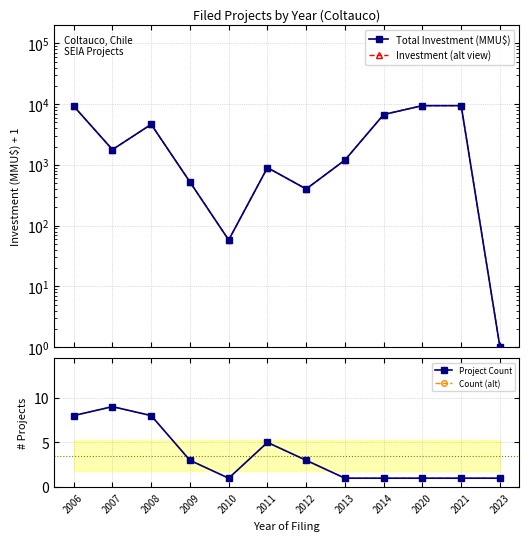

How many data points in Investment (alt view) are above 1784?

5